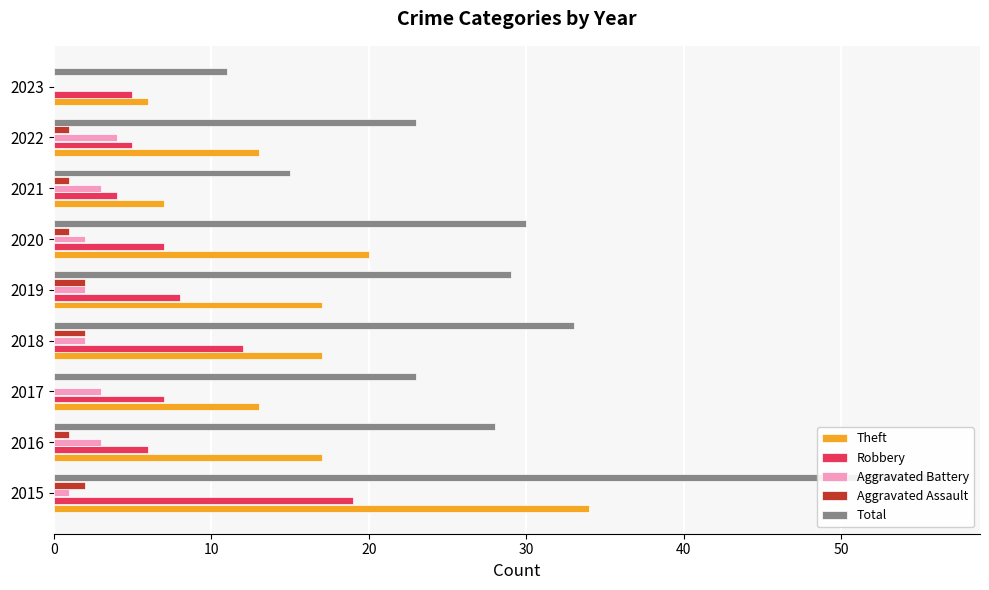

What is the difference between the second highest and minimum values in the Total series?

22